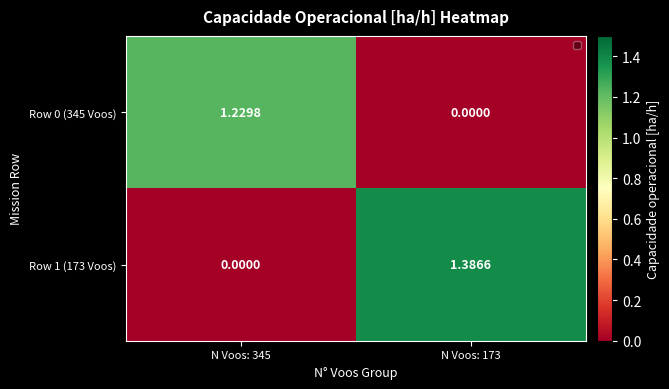

Is the value of Row 1 (173 Voos) at N Voos: 345 greater than the value of Row 0 (345 Voos) at N Voos: 345?

No